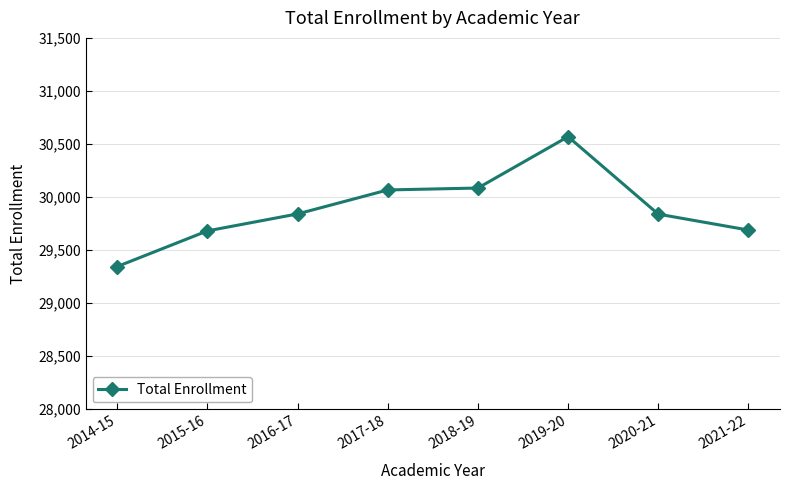

How many distinct data groups are displayed?

1